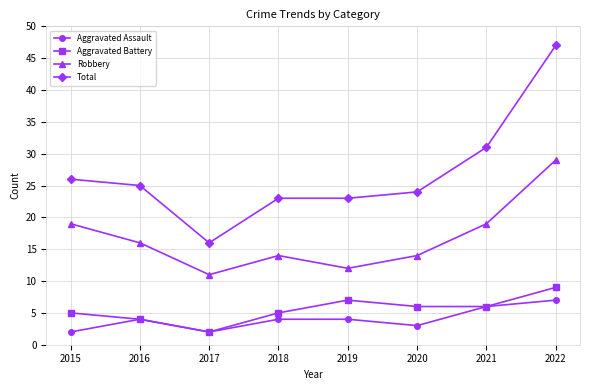

List the series in order of their peak value, lowest first.

Aggravated Assault, Aggravated Battery, Robbery, Total